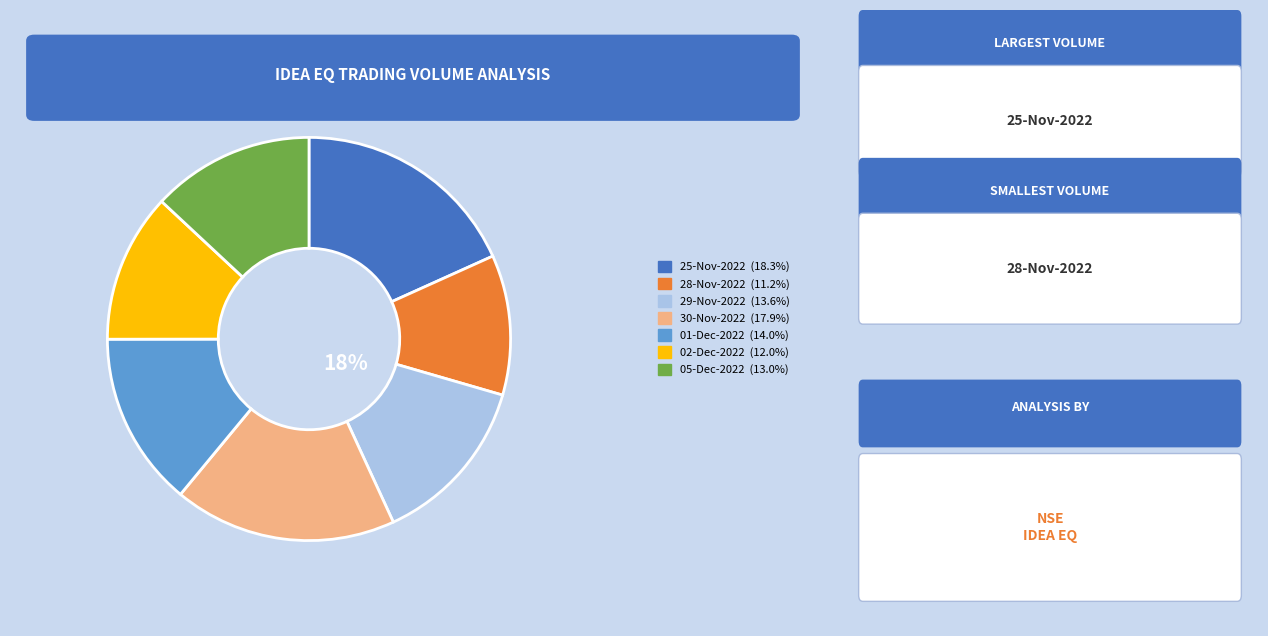

Which has a higher value, 25-Nov-2022 or 28-Nov-2022?

25-Nov-2022